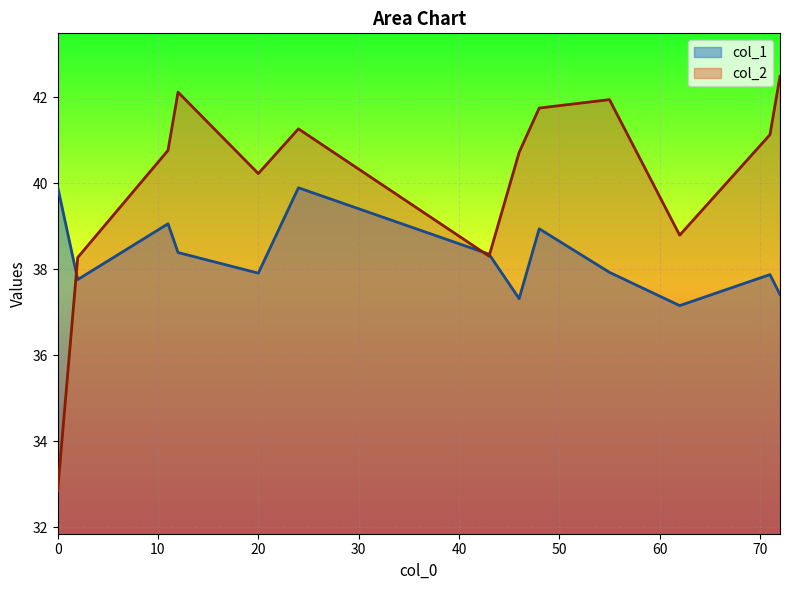

What is the label of the 11th point from the left?

62